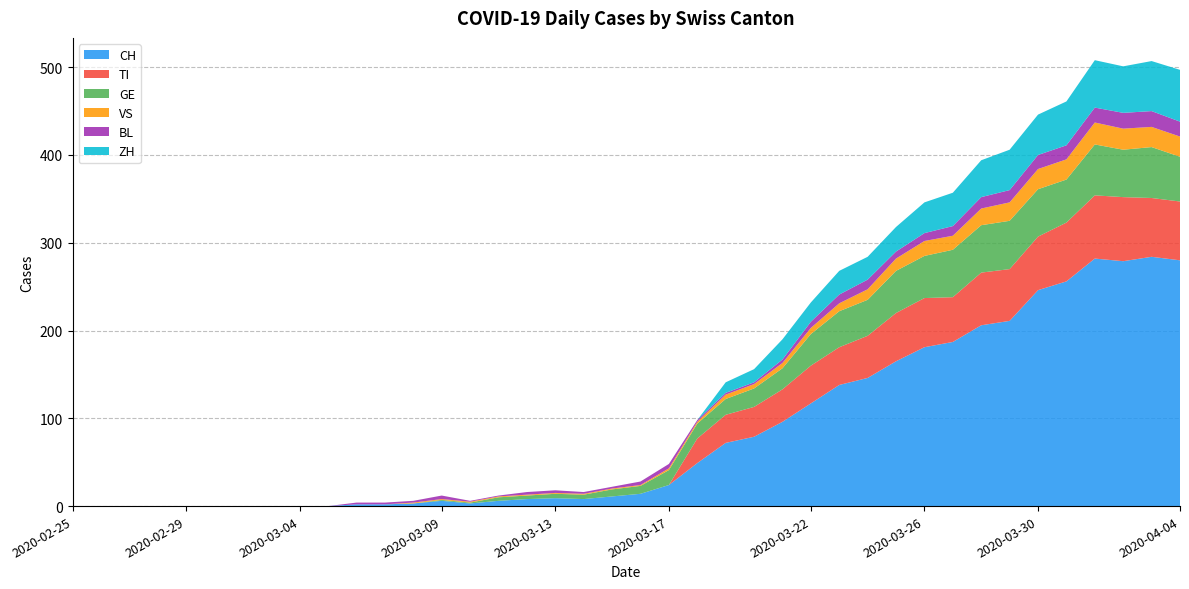

Reading left to right, list all the values displayed in this chart.

CH: 2020-02-25=0	2020-02-26=0	2020-02-27=0	2020-02-28=0	2020-02-29=0	2020-03-01=0	2020-03-02=0	2020-03-03=0	2020-03-04=0	2020-03-05=0	2020-03-06=2	2020-03-07=2	2020-03-08=3	2020-03-09=6	2020-03-10=3	2020-03-11=6	2020-03-12=8	2020-03-13=9	2020-03-14=8	2020-03-15=11	2020-03-16=14	2020-03-17=24	2020-03-18=49	2020-03-19=72	2020-03-20=79	2020-03-21=96	2020-03-22=117	2020-03-23=138	2020-03-24=146	2020-03-25=165	2020-03-26=181	2020-03-27=187	2020-03-28=206	2020-03-29=211	2020-03-30=246	2020-03-31=256	2020-04-01=282	2020-04-02=279	2020-04-03=284	2020-04-04=280
TI: 2020-02-25=0	2020-02-26=0	2020-02-27=0	2020-02-28=0	2020-02-29=0	2020-03-01=0	2020-03-02=0	2020-03-03=0	2020-03-04=0	2020-03-05=0	2020-03-06=0	2020-03-07=0	2020-03-08=0	2020-03-09=0	2020-03-10=0	2020-03-11=0	2020-03-12=0	2020-03-13=0	2020-03-14=0	2020-03-15=0	2020-03-16=0	2020-03-17=0	2020-03-18=28	2020-03-19=32	2020-03-20=34	2020-03-21=37	2020-03-22=43	2020-03-23=43	2020-03-24=48	2020-03-25=55	2020-03-26=56	2020-03-27=51	2020-03-28=60	2020-03-29=59	2020-03-30=61	2020-03-31=67	2020-04-01=72	2020-04-02=73	2020-04-03=67	2020-04-04=67
GE: 2020-02-25=0	2020-02-26=0	2020-02-27=0	2020-02-28=0	2020-02-29=0	2020-03-01=0	2020-03-02=0	2020-03-03=0	2020-03-04=0	2020-03-05=0	2020-03-06=0	2020-03-07=0	2020-03-08=0	2020-03-09=1	2020-03-10=1	2020-03-11=4	2020-03-12=4	2020-03-13=5	2020-03-14=5	2020-03-15=8	2020-03-16=9	2020-03-17=17	2020-03-18=17	2020-03-19=18	2020-03-20=21	2020-03-21=24	2020-03-22=36	2020-03-23=41	2020-03-24=41	2020-03-25=48	2020-03-26=48	2020-03-27=54	2020-03-28=54	2020-03-29=55	2020-03-30=54	2020-03-31=49	2020-04-01=58	2020-04-02=54	2020-04-03=58	2020-04-04=51
VS: 2020-02-25=0	2020-02-26=0	2020-02-27=0	2020-02-28=0	2020-02-29=0	2020-03-01=0	2020-03-02=0	2020-03-03=0	2020-03-04=0	2020-03-05=0	2020-03-06=0	2020-03-07=0	2020-03-08=1	2020-03-09=1	2020-03-10=1	2020-03-11=1	2020-03-12=1	2020-03-13=1	2020-03-14=1	2020-03-15=1	2020-03-16=1	2020-03-17=2	2020-03-18=2	2020-03-19=5	2020-03-20=5	2020-03-21=6	2020-03-22=7	2020-03-23=9	2020-03-24=12	2020-03-25=14	2020-03-26=17	2020-03-27=16	2020-03-28=19	2020-03-29=21	2020-03-30=23	2020-03-31=23	2020-04-01=25	2020-04-02=24	2020-04-03=23	2020-04-04=23
BL: 2020-02-25=0	2020-02-26=0	2020-02-27=0	2020-02-28=0	2020-02-29=0	2020-03-01=0	2020-03-02=0	2020-03-03=0	2020-03-04=0	2020-03-05=0	2020-03-06=2	2020-03-07=2	2020-03-08=2	2020-03-09=4	2020-03-10=1	2020-03-11=1	2020-03-12=3	2020-03-13=3	2020-03-14=2	2020-03-15=2	2020-03-16=4	2020-03-17=5	2020-03-18=2	2020-03-19=2	2020-03-20=2	2020-03-21=4	2020-03-22=7	2020-03-23=10	2020-03-24=11	2020-03-25=8	2020-03-26=9	2020-03-27=11	2020-03-28=13	2020-03-29=14	2020-03-30=16	2020-03-31=16	2020-04-01=17	2020-04-02=18	2020-04-03=18	2020-04-04=17
ZH: 2020-02-25=0	2020-02-26=0	2020-02-27=0	2020-02-28=0	2020-02-29=0	2020-03-01=0	2020-03-02=0	2020-03-03=0	2020-03-04=0	2020-03-05=0	2020-03-06=0	2020-03-07=0	2020-03-08=0	2020-03-09=0	2020-03-10=0	2020-03-11=0	2020-03-12=0	2020-03-13=0	2020-03-14=0	2020-03-15=0	2020-03-16=0	2020-03-17=0	2020-03-18=0	2020-03-19=12	2020-03-20=15	2020-03-21=23	2020-03-22=22	2020-03-23=27	2020-03-24=26	2020-03-25=28	2020-03-26=35	2020-03-27=38	2020-03-28=42	2020-03-29=46	2020-03-30=46	2020-03-31=50	2020-04-01=54	2020-04-02=53	2020-04-03=57	2020-04-04=59